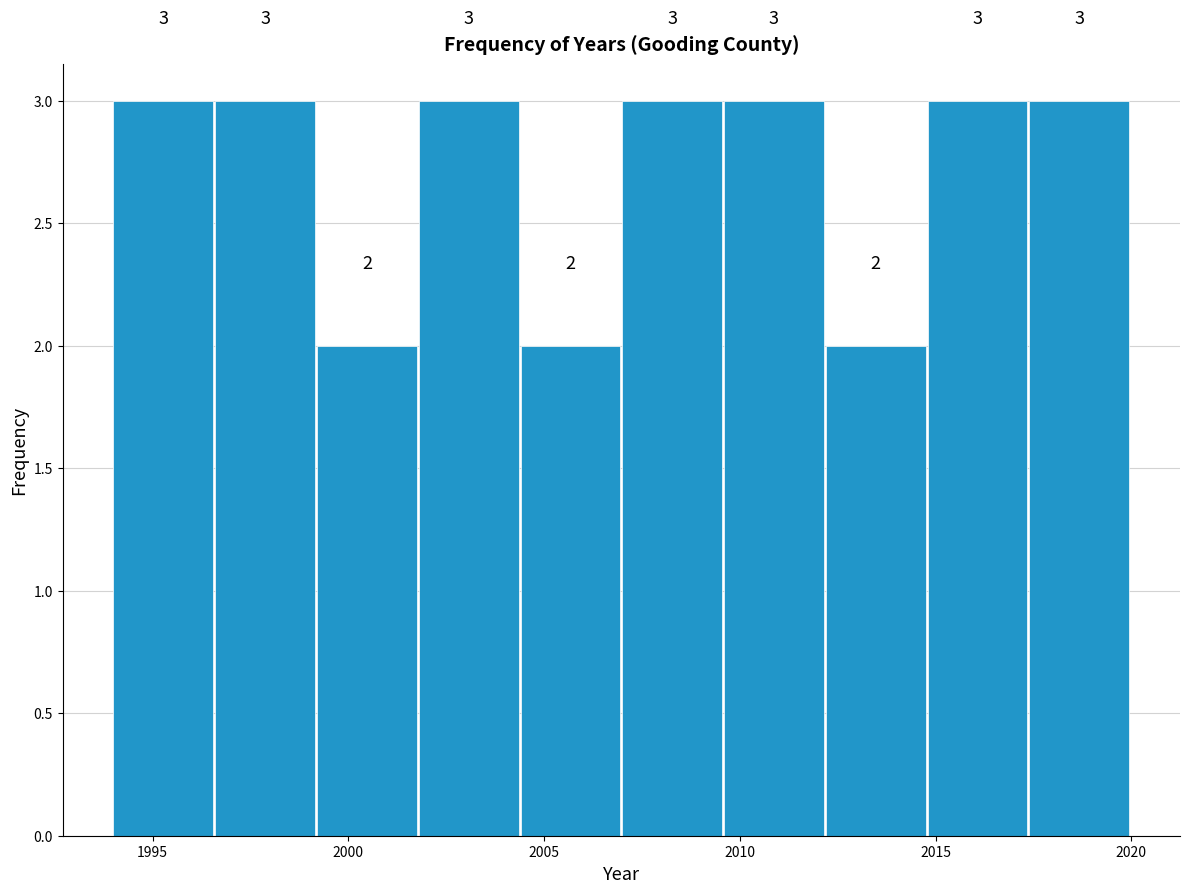

Reading left to right, transcribe this chart: for each bar, give the range it covers on the x-axis and its height. The bar edges are not printed on the chart, so give them approximately, as read against the axis.

1994.0 to 1996.6: 3
1996.6 to 1999.2: 3
1999.2 to 2001.8: 2
2001.8 to 2004.4: 3
2004.4 to 2007.0: 2
2007.0 to 2009.6: 3
2009.6 to 2012.2: 3
2012.2 to 2014.8: 2
2014.8 to 2017.4: 3
2017.4 to 2020.0: 3